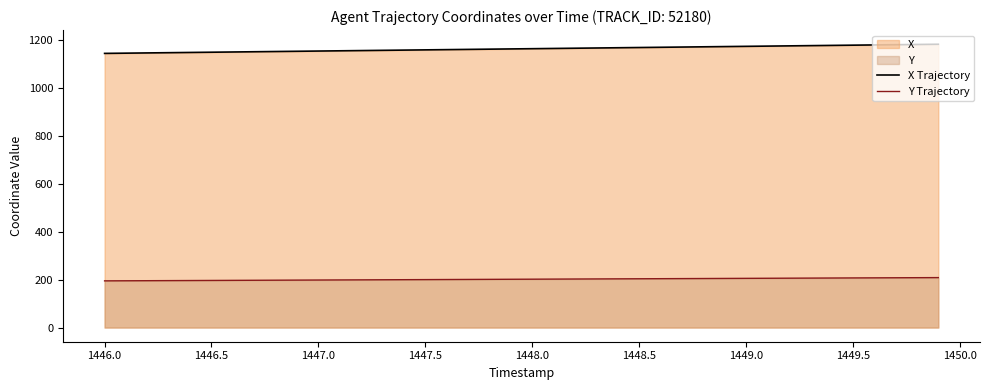

How many lines are shown in the chart?

2